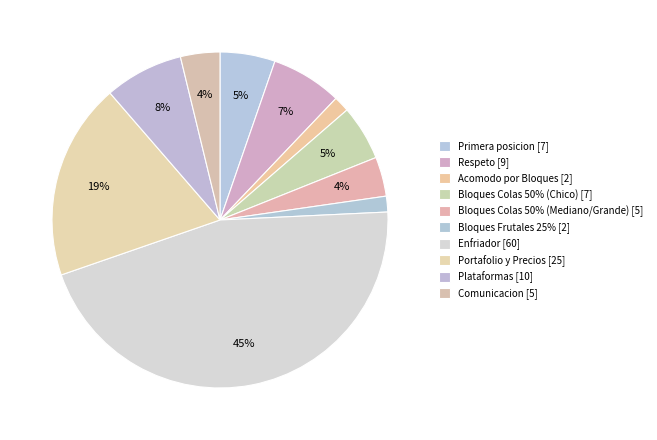

Count the number of slices in the pie.

10